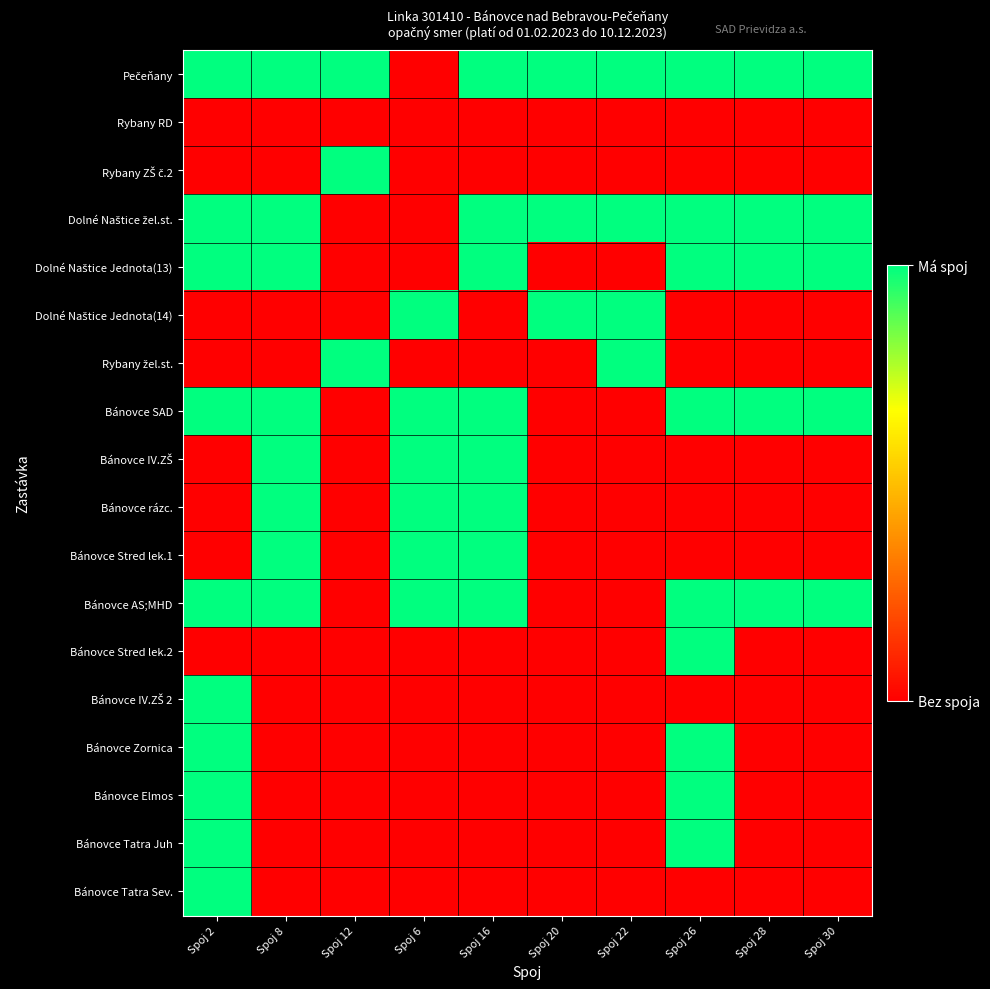

At how many categories does at least one series exceed 0?

10